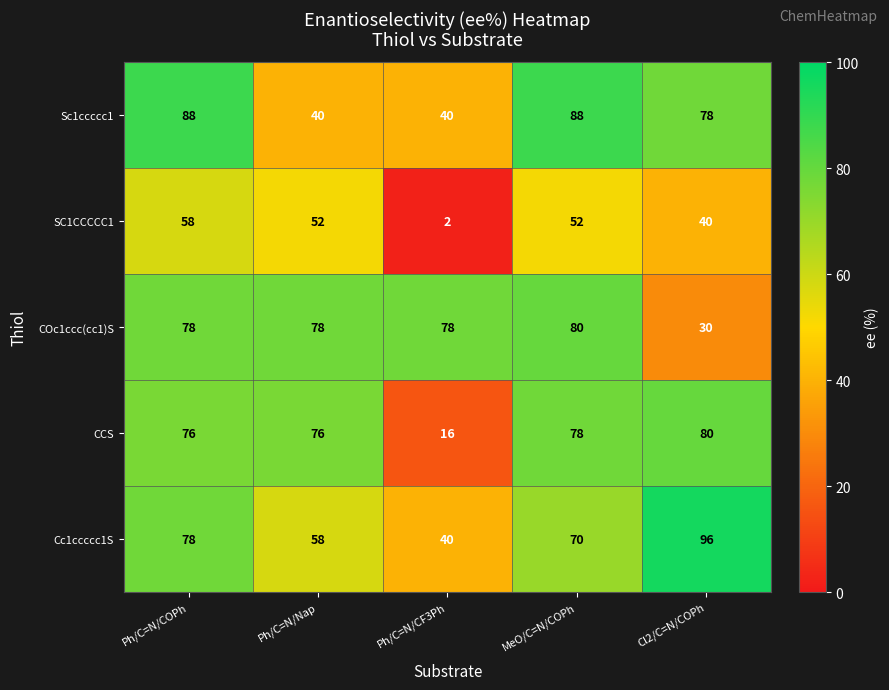

What is the total value across all series at Ph/C=N/CF3Ph?

176